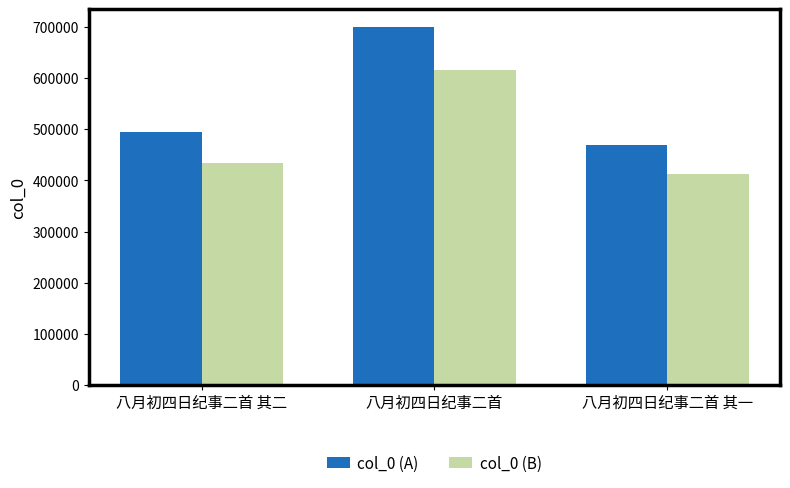

How many distinct data groups are displayed?

2